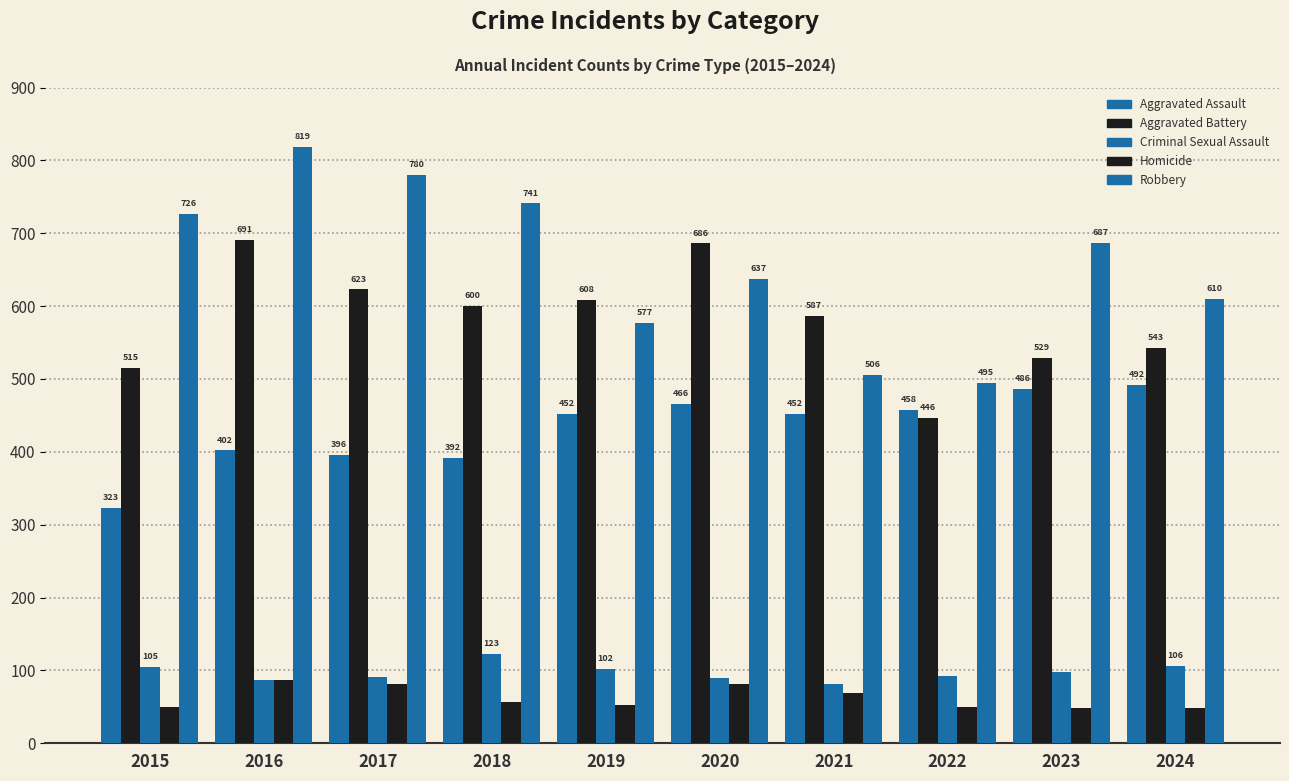

How many groups of bars are there?

10